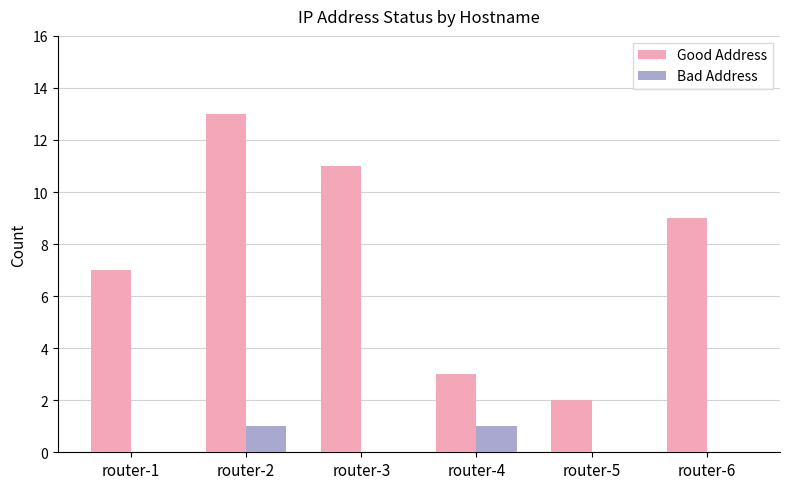

Which series has the largest total across all categories?

Good Address